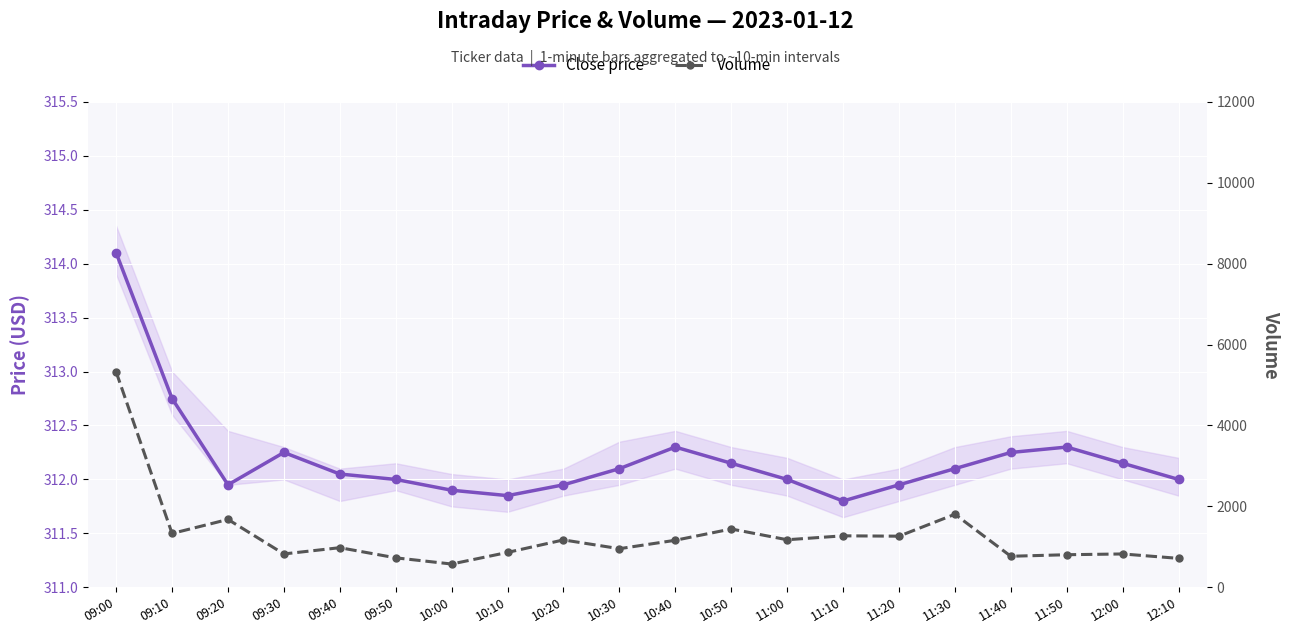

What is the sum of the Close price values at 09:40 and 11:50?

624.4